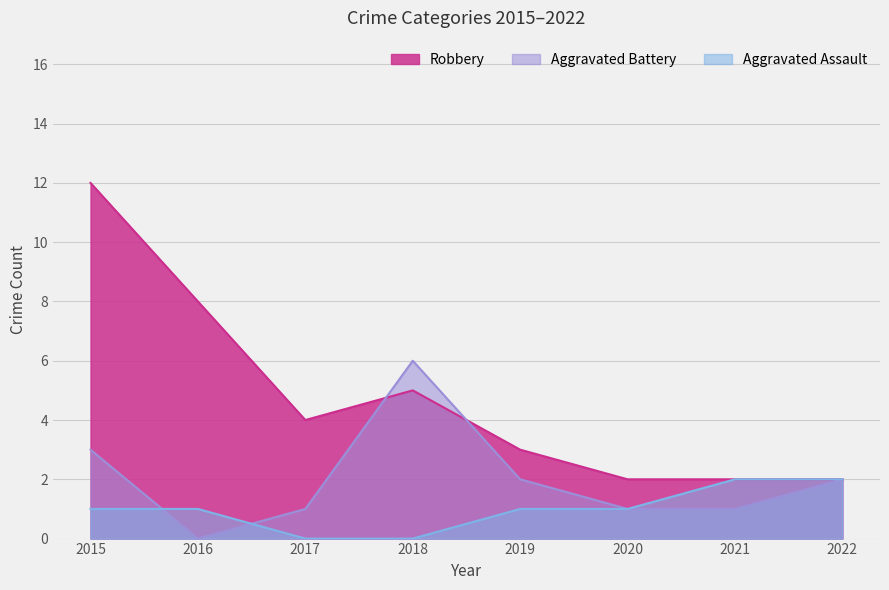

The value of Robbery at 2017 is 4. True or false?

True